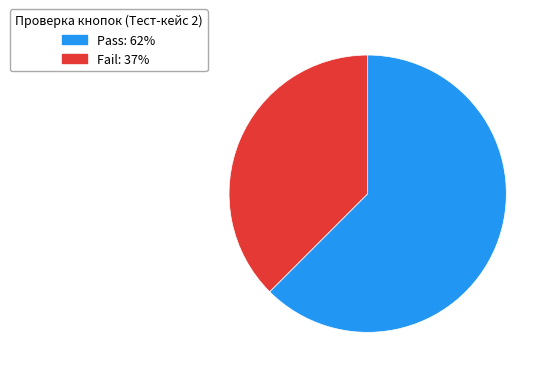

Does any single category account for the majority?

Yes